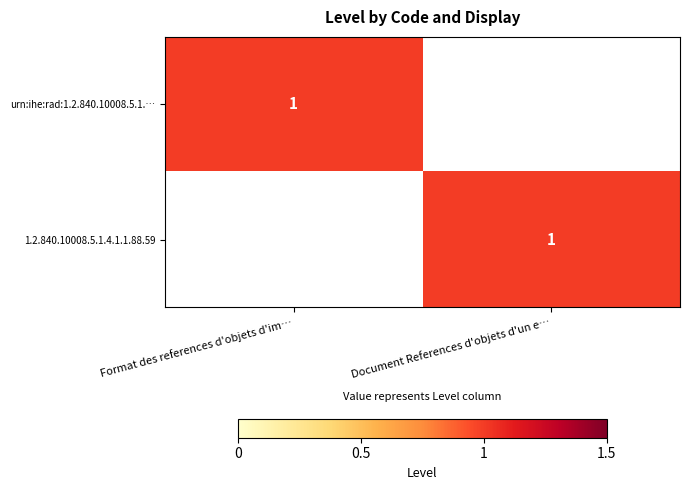

The value of 1.2.840.10008.5.1.4.1.1.88.59 at Document References d'objets d'un e… is 1. True or false?

True